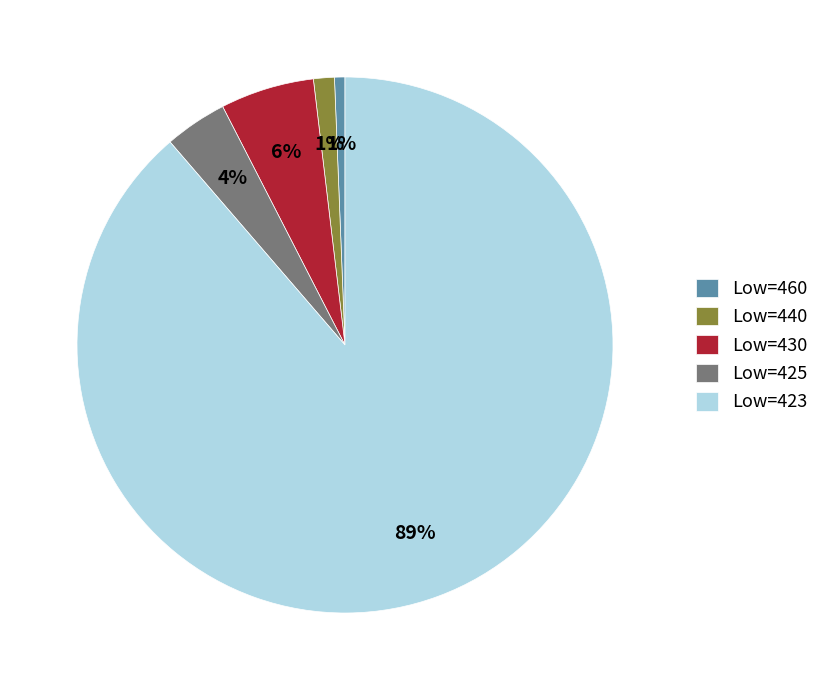

Do Low=430 and Low=460 together represent more than half of the pie?

No